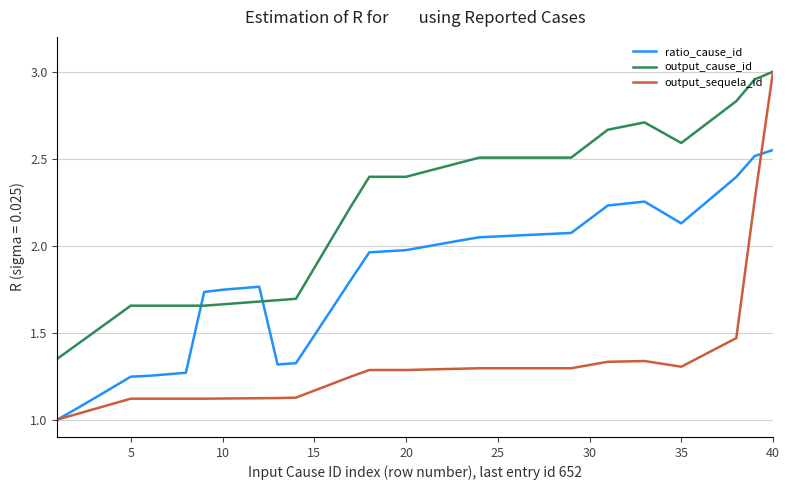

Which series has the largest total across all categories?

output_cause_id